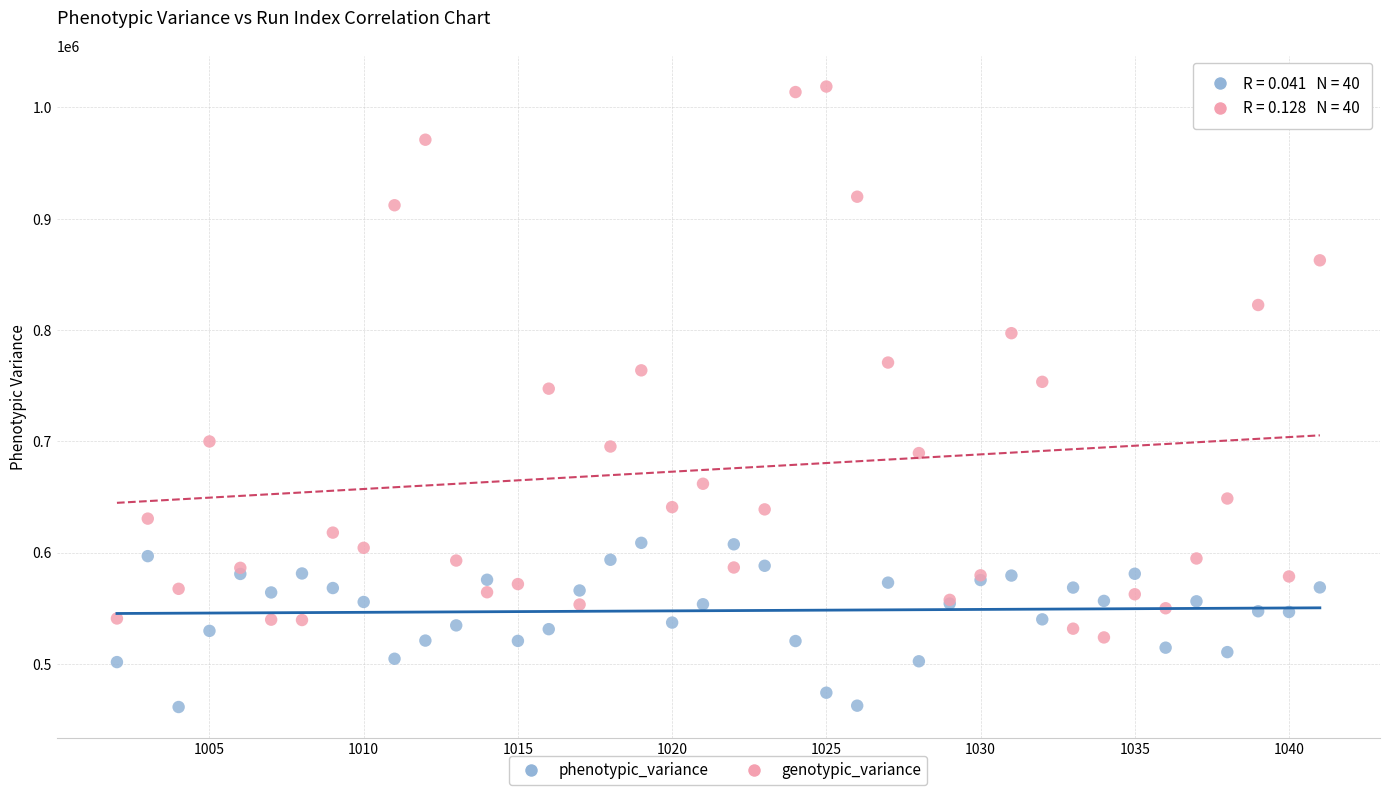

Across all series, what Y value is closest to 740064?

747349.8